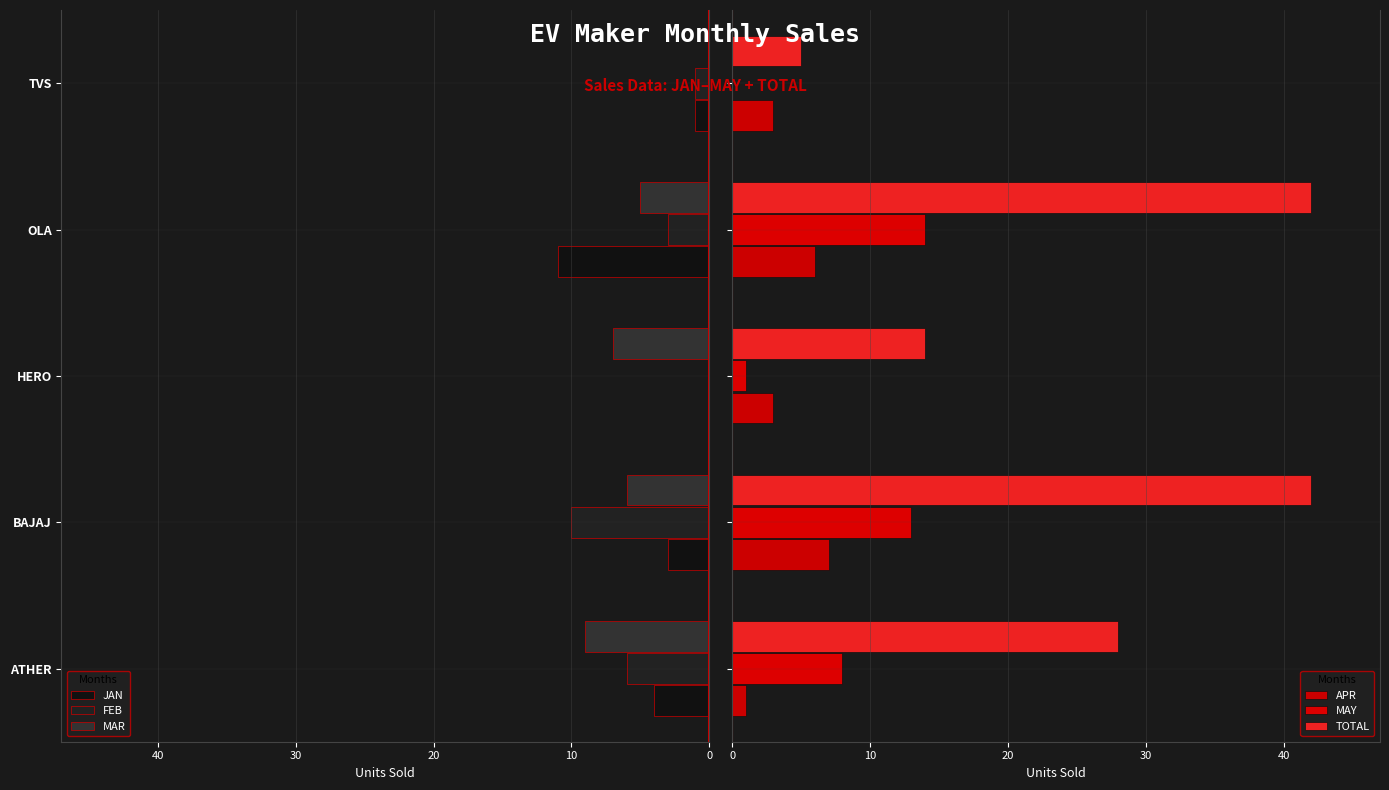

How many values in MAY are above zero?

4